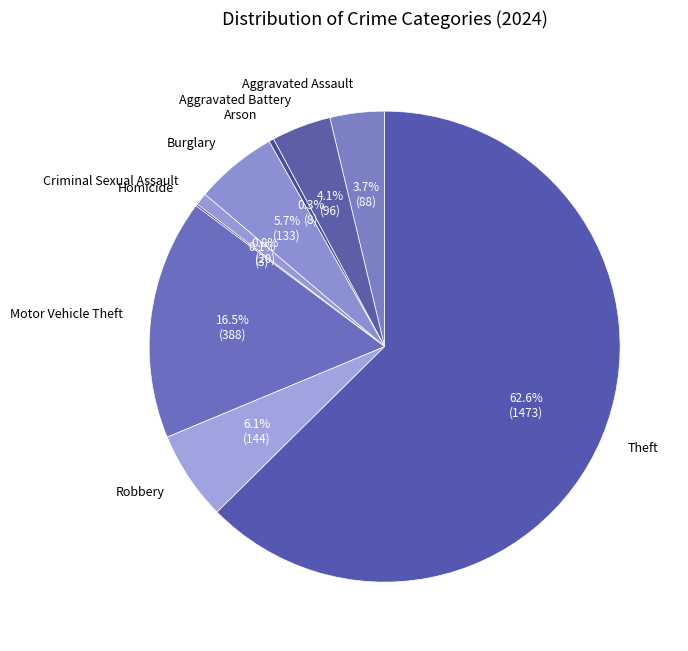

Which slice is the largest?

Theft